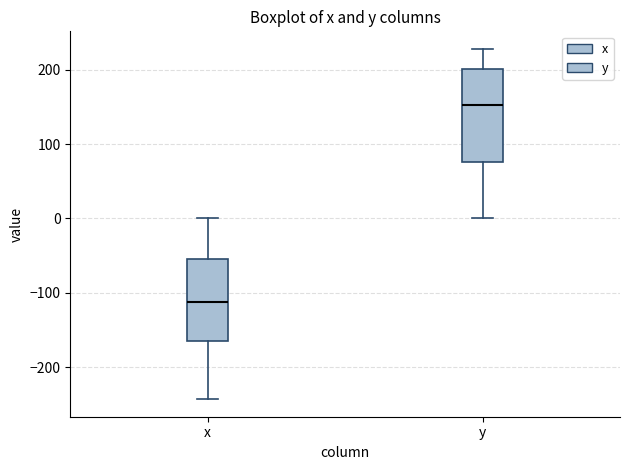

Which box has the highest median line?

y